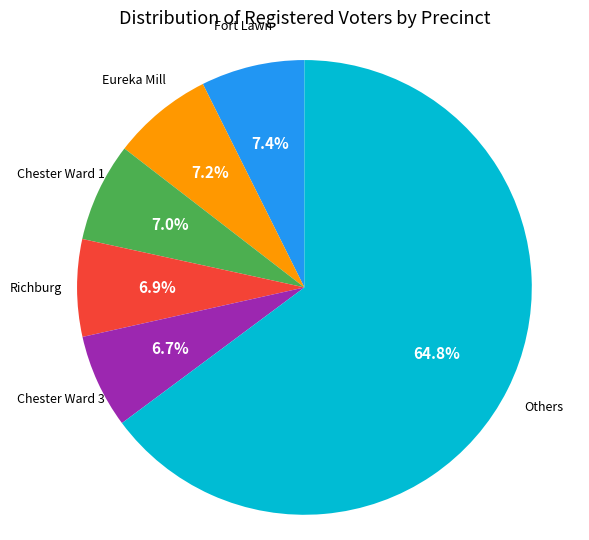

Does any single category account for the majority?

Yes